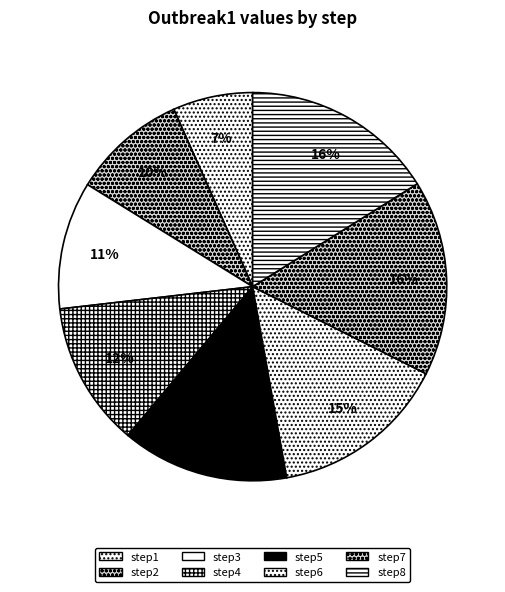

How many slices are in this pie chart?

8